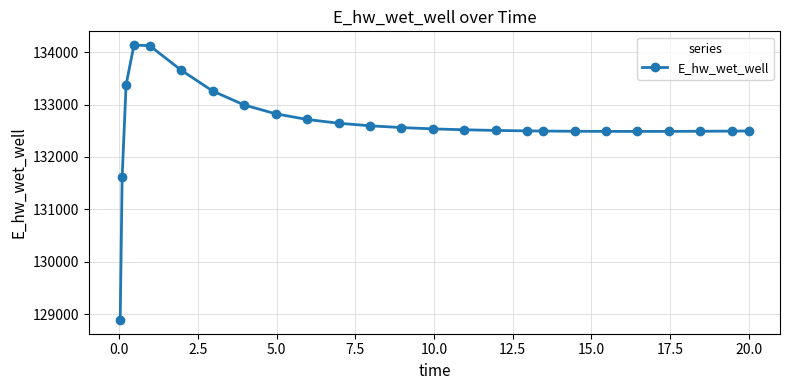

Does the chart display data point markers on the line(s)?

Yes